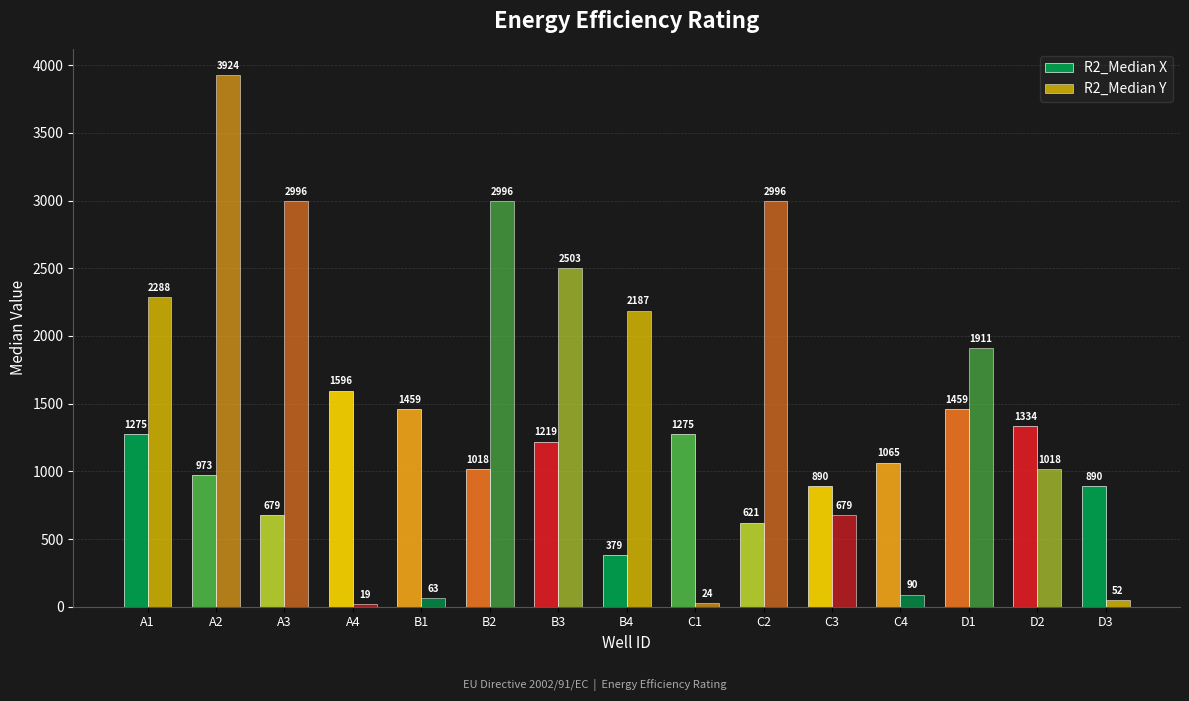

Is it true that R2_Median Y equals 90 at C4?

True